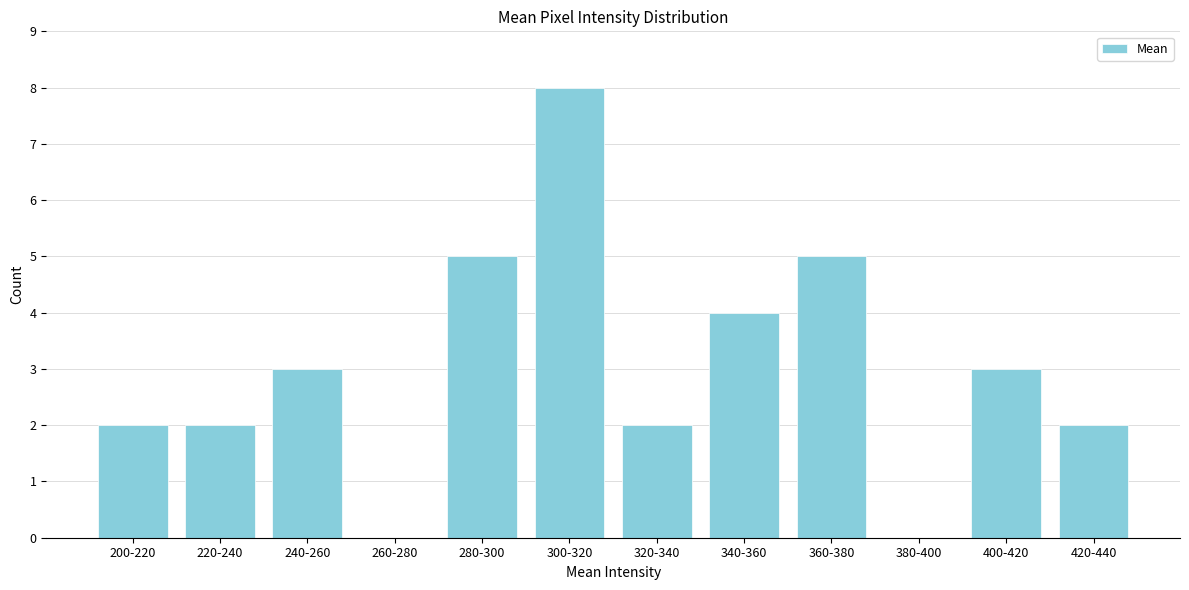

Reading right to left, what are all the values shown in this chart?

420-440=2	400-420=3	380-400=0	360-380=5	340-360=4	320-340=2	300-320=8	280-300=5	260-280=0	240-260=3	220-240=2	200-220=2